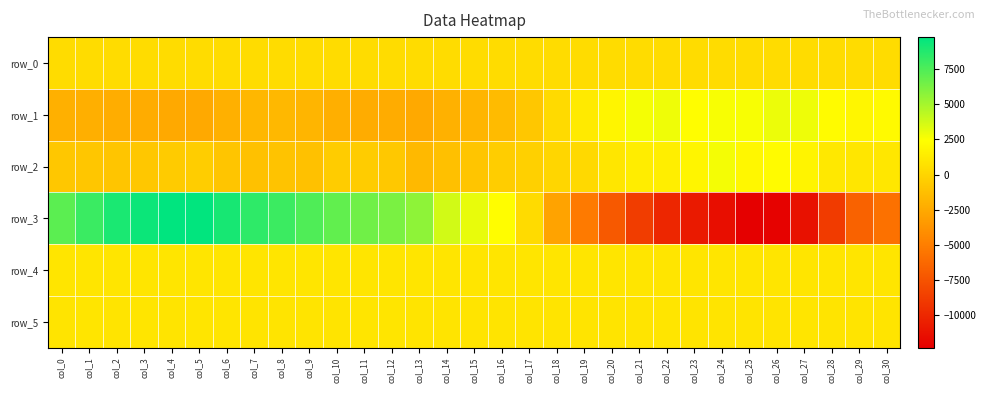

At which label does row_1 reach its peak?

col_26